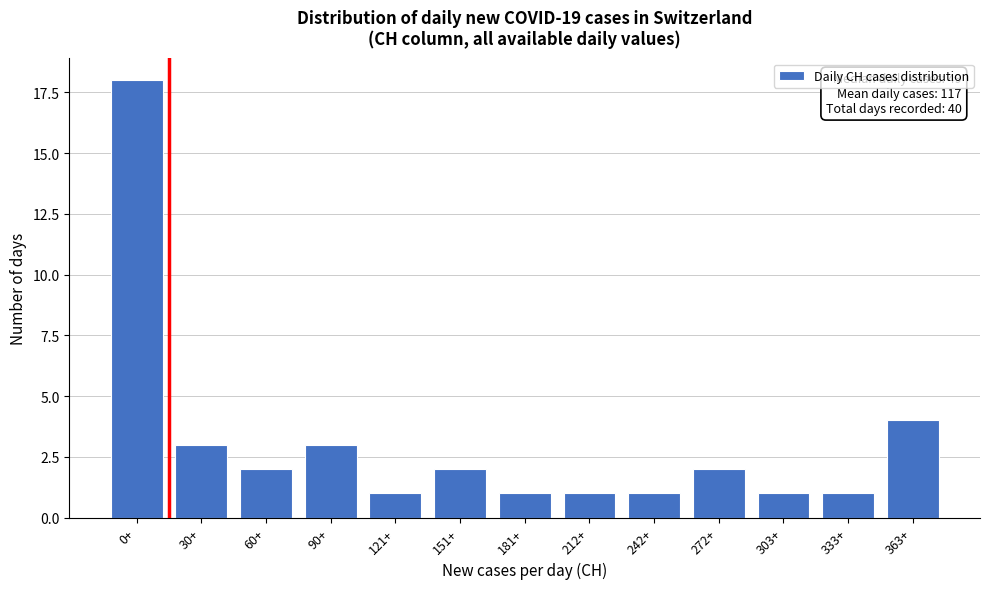

Reading left to right, extract all data points from this chart.

18	3	2	3	1	2	1	1	1	2	1	1	4